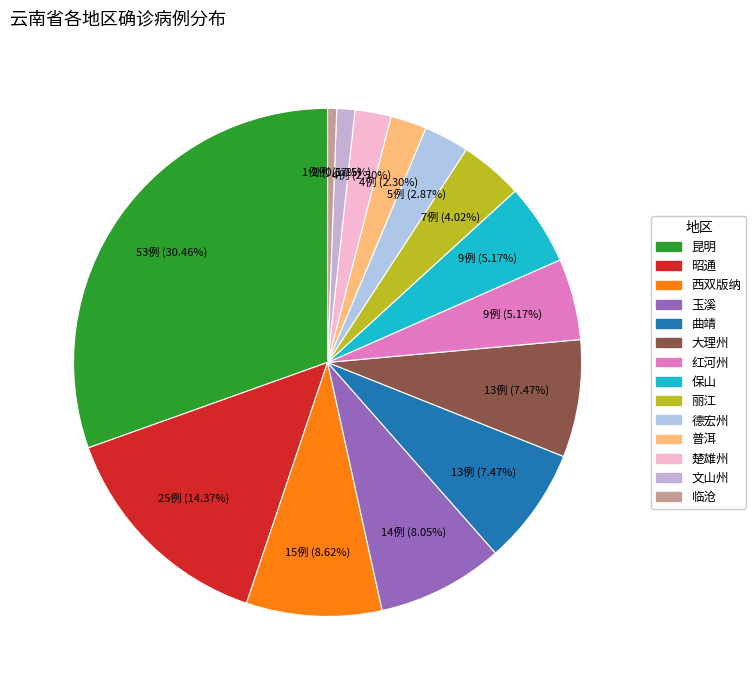

Which category has the smallest portion of the pie?

临沧